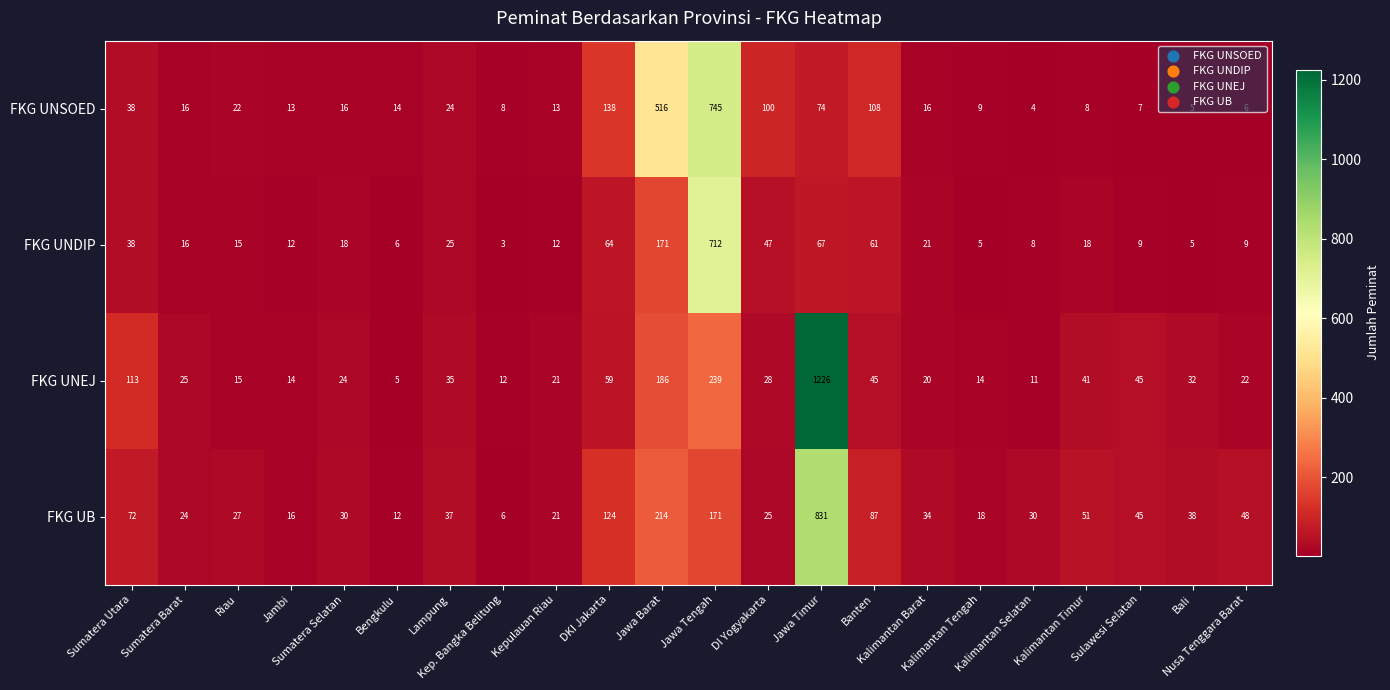

At which category is the sum across all series the highest?

Jawa Timur